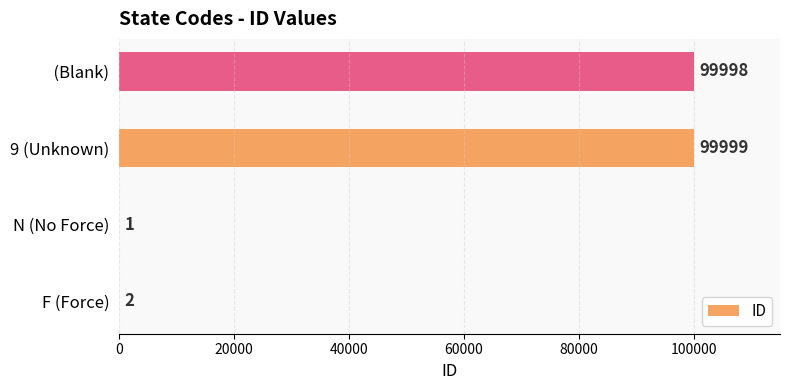

Read the value at 9 (Unknown), to the nearest 100.

100000